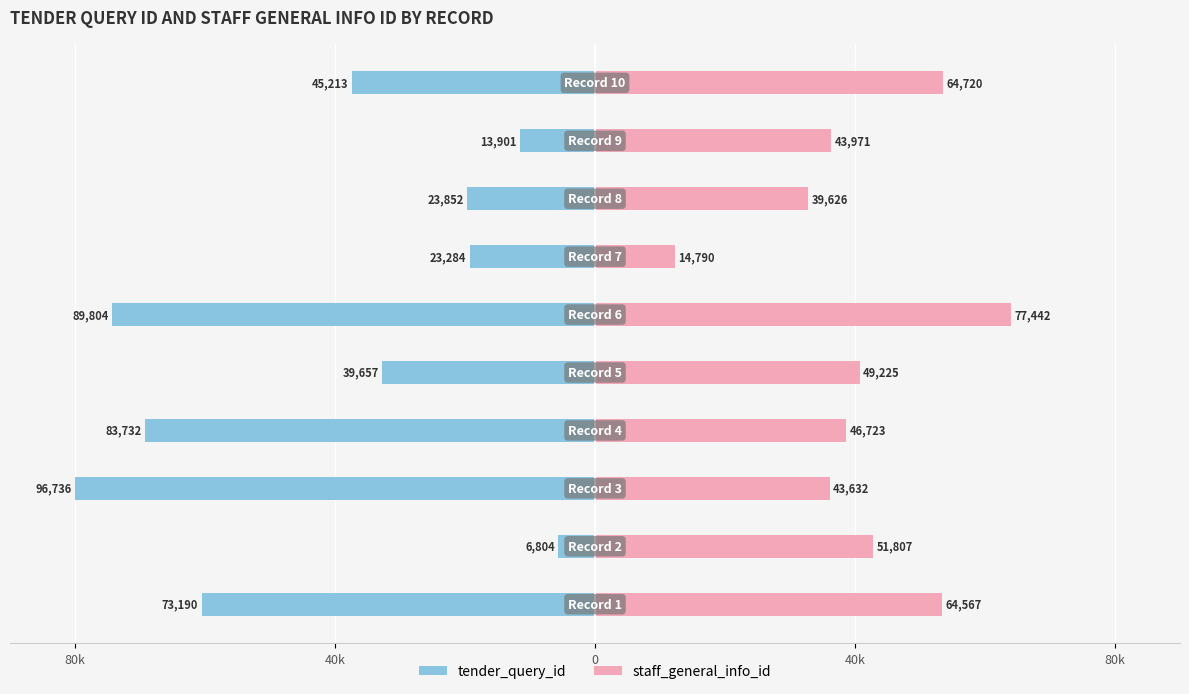

What is the label of the 4th bar from the right?

6